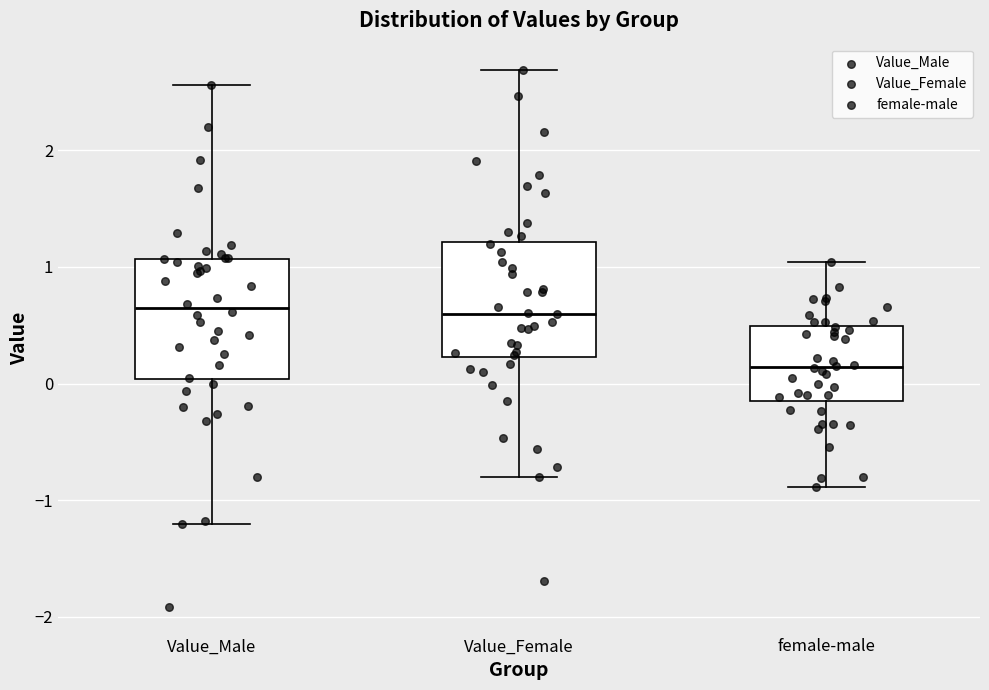

Where does the upper whisker of the box for Value_Male end on the y-axis? The values are not printed on the chart, so give them approximately, as read against the axis.

2.6